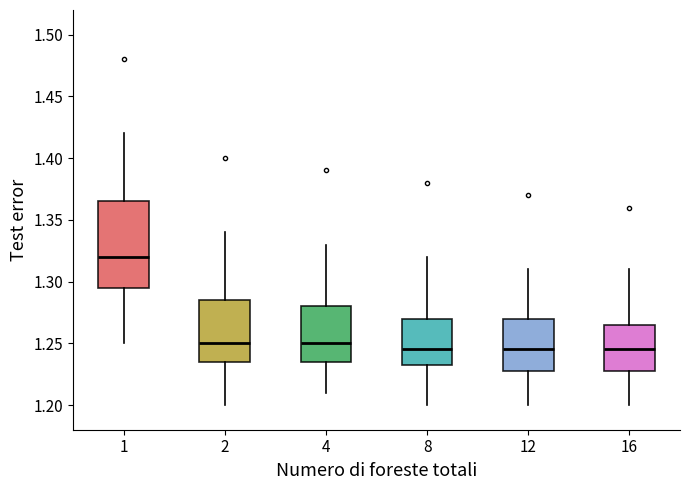

Where is the upper edge of the box at x = 2 on the y-axis? The values are not printed on the chart, so give them approximately, as read against the axis.

1.285